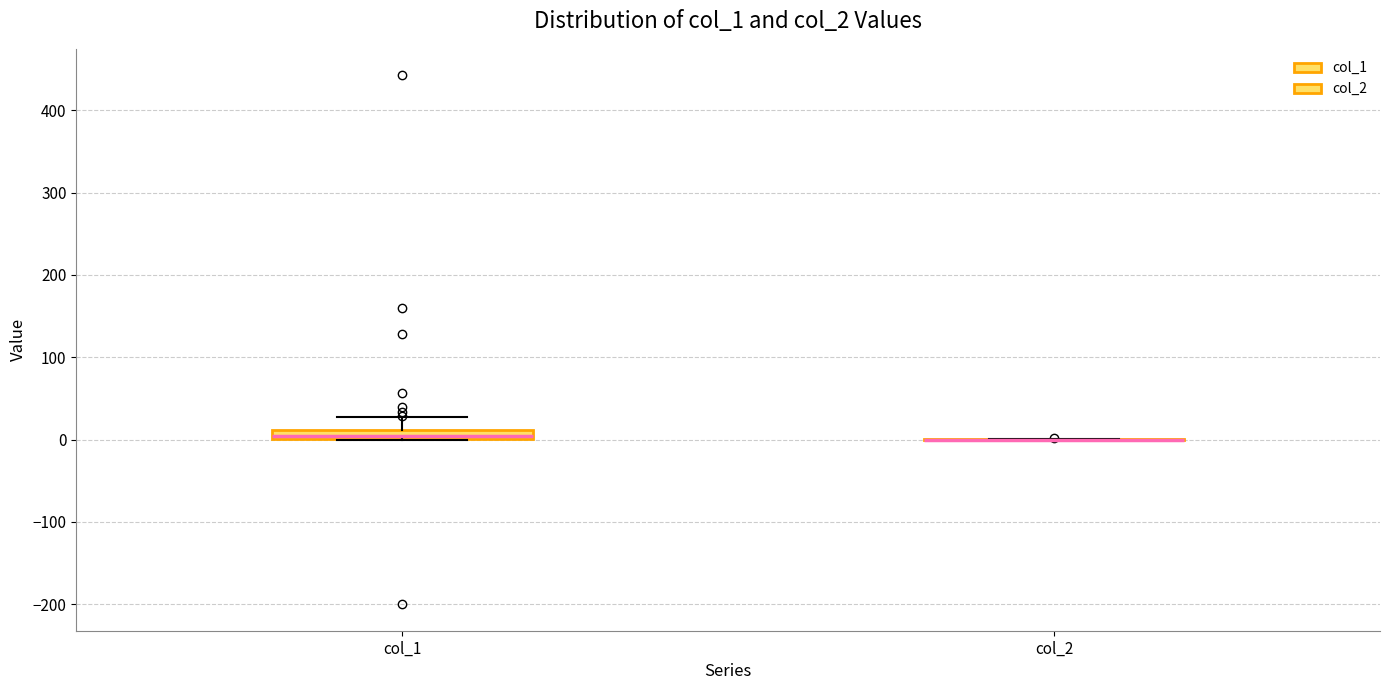

Where is the upper edge of the box for col_1 on the y-axis? The values are not printed on the chart, so give them approximately, as read against the axis.

10